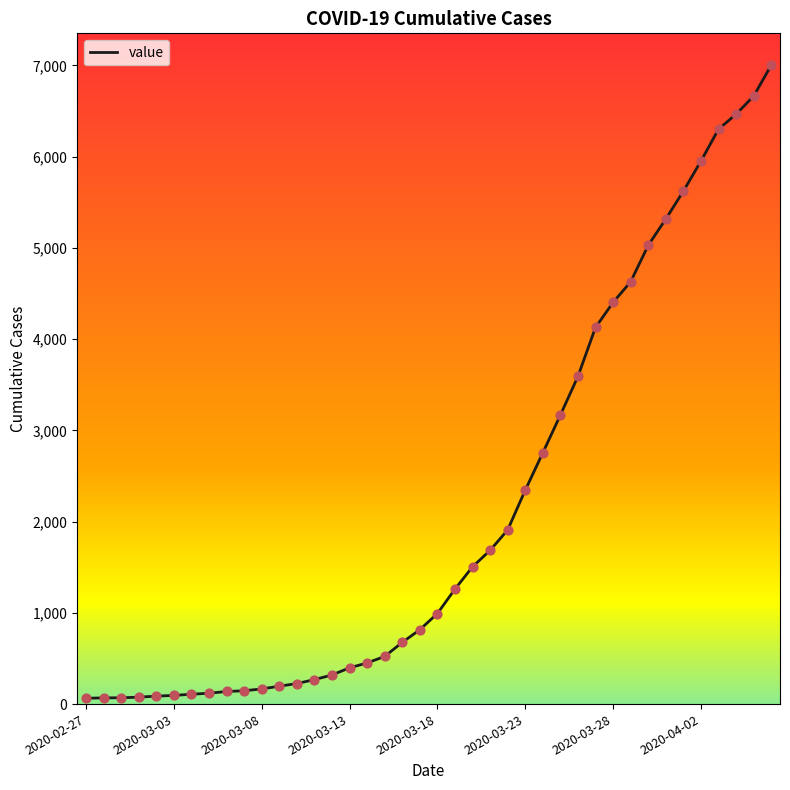

What is the greatest value displayed?

7001